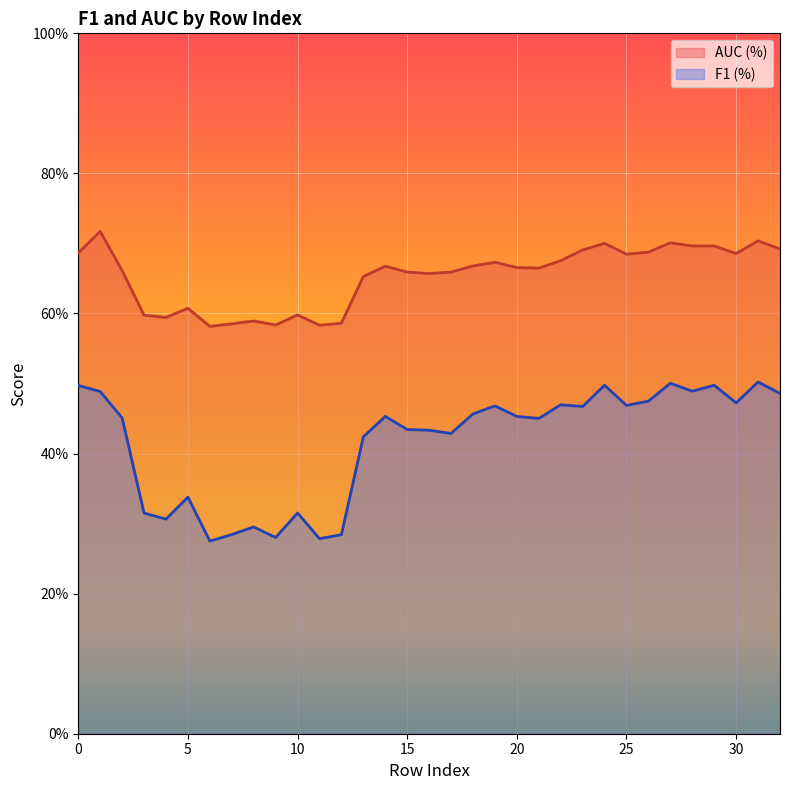

Reading right to left, transcribe all the data shown in this chart.

F1 (%): 0.5	0.5	0.5	0.5	0.5	0.5	0.5	0.5	0.5	0.5	0.5	0.5	0.5	0.5	0.5	0.4	0.4	0.4	0.5	0.4	0.3	0.3	0.3	0.3	0.3	0.3	0.3	0.3	0.3	0.3	0.5	0.5	0.5
AUC (%): 0.7	0.7	0.7	0.7	0.7	0.7	0.7	0.7	0.7	0.7	0.7	0.7	0.7	0.7	0.7	0.7	0.7	0.7	0.7	0.7	0.6	0.6	0.6	0.6	0.6	0.6	0.6	0.6	0.6	0.6	0.7	0.7	0.7